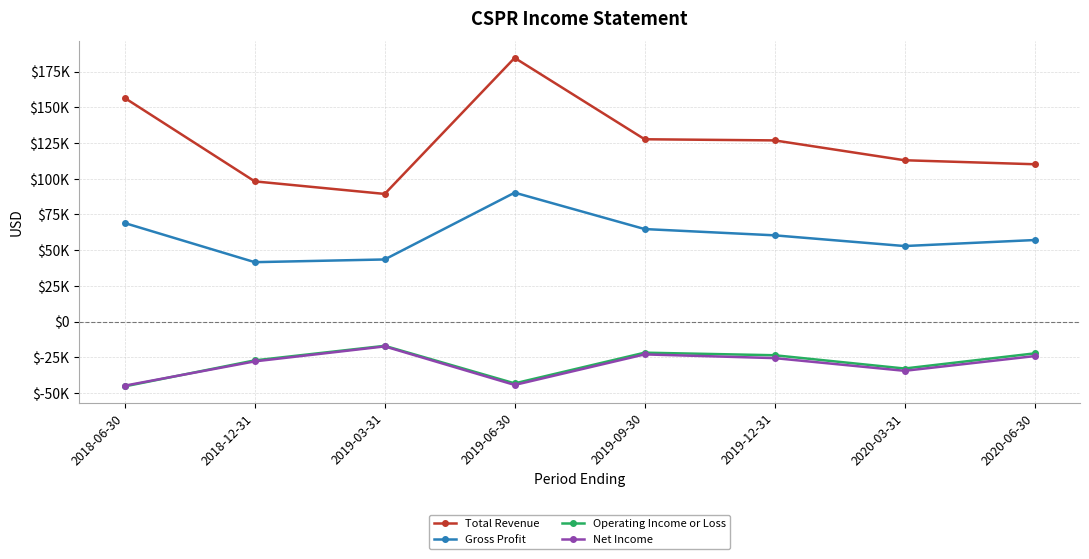

What is the spread (max minus min) of values at 2019-03-31?

106800